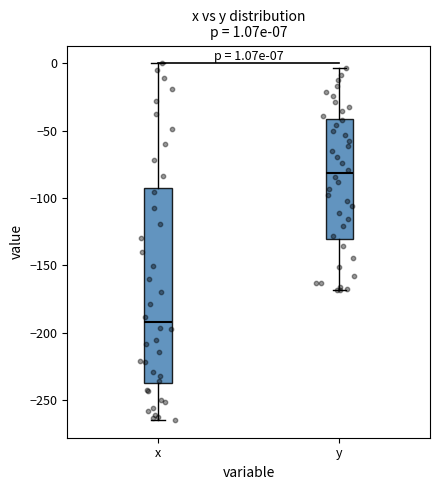

Which box has the lowest median line?

x